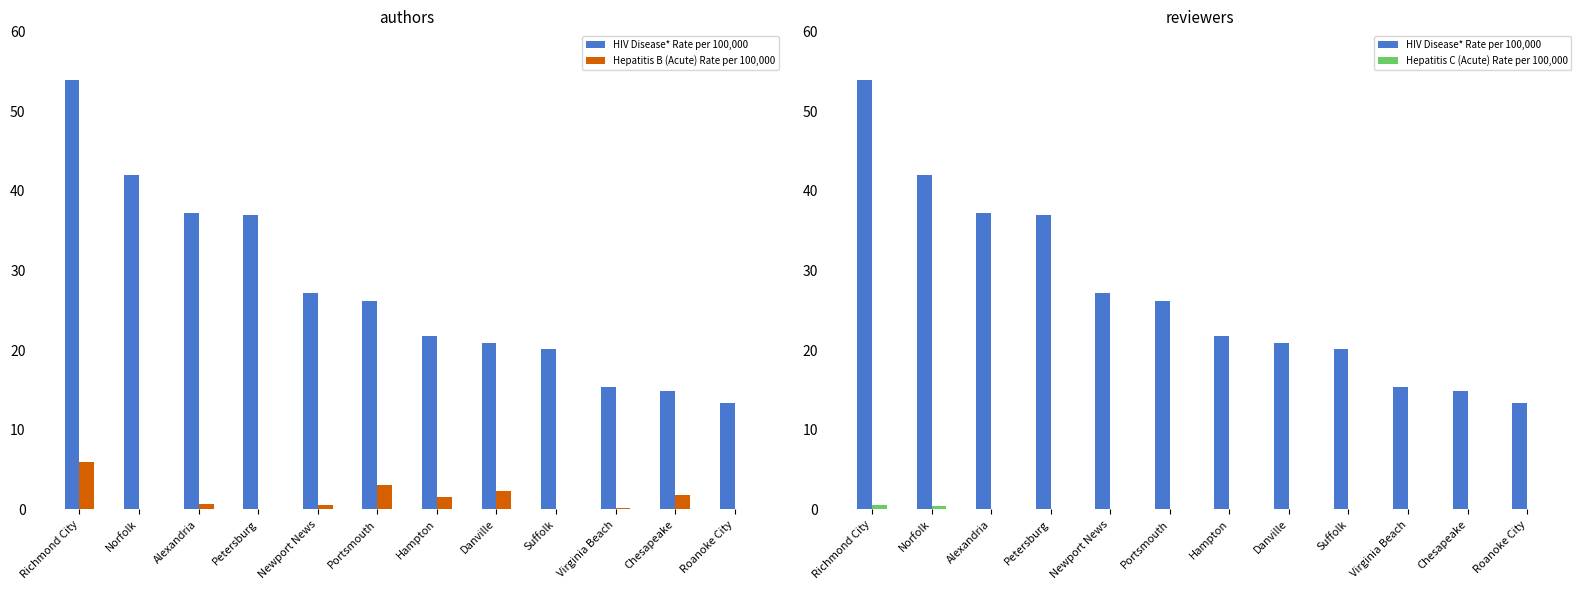

What is the minimum value for HIV Disease* Rate per 100,000?

13.4